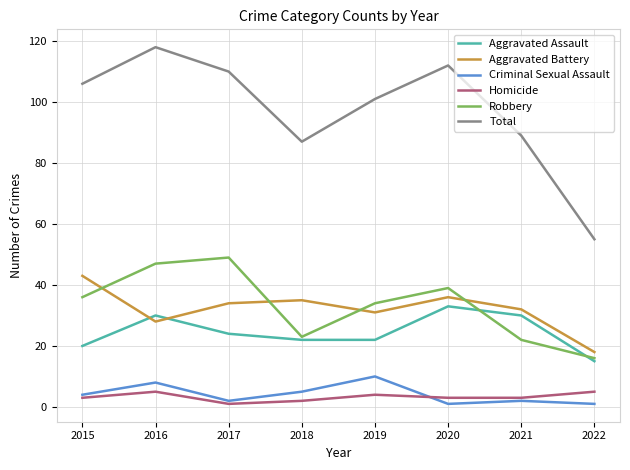

The Total series shows 106 at 2015. True or false?

True